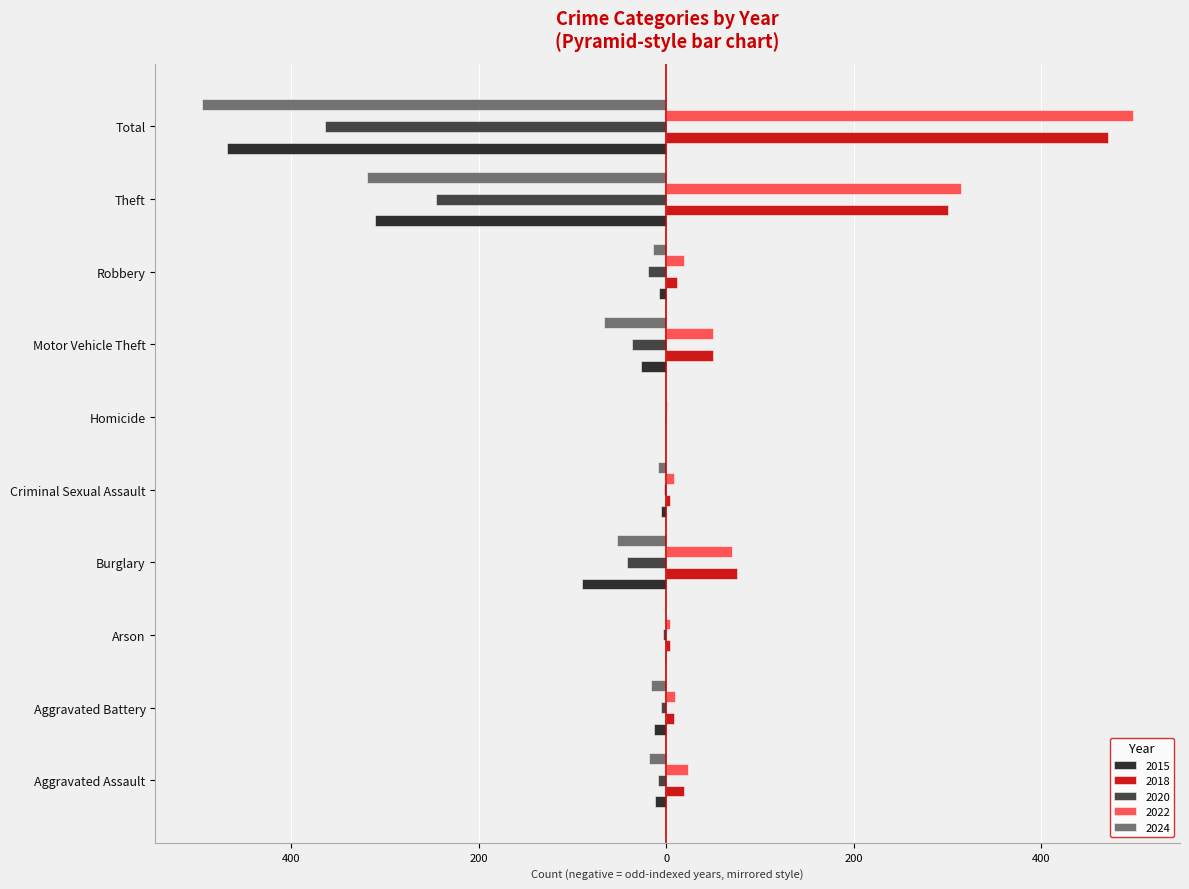

What is the difference between the 2020 values at Criminal Sexual Assault and Aggravated Battery?

4